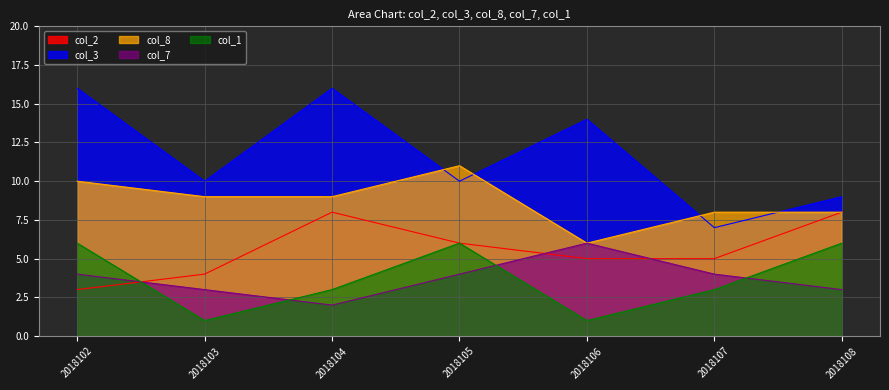

True or false: col_8 and col_7 cross at least once.

False